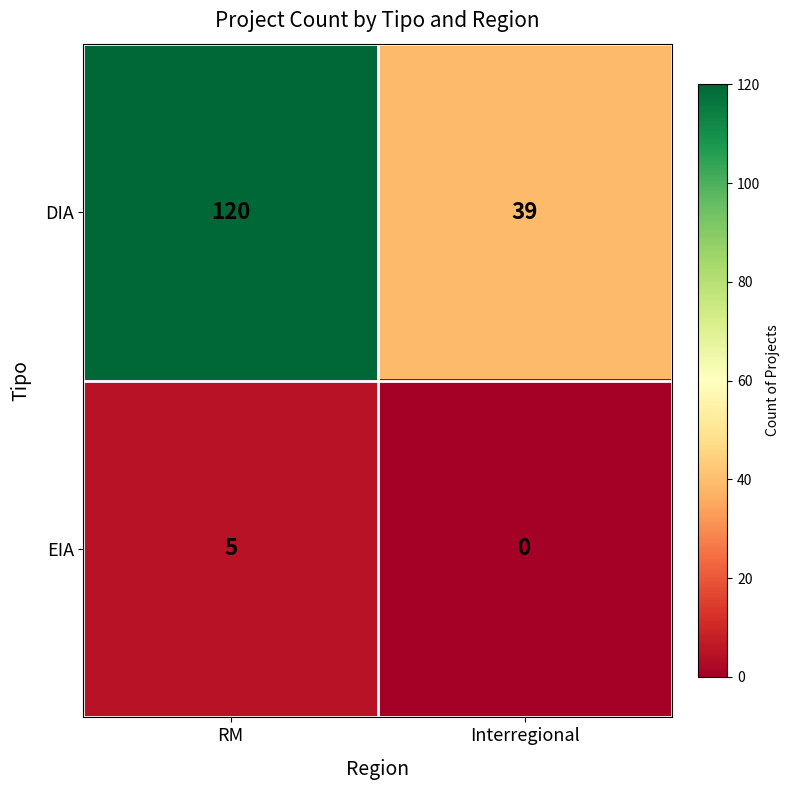

Count the number of categories in the chart.

2